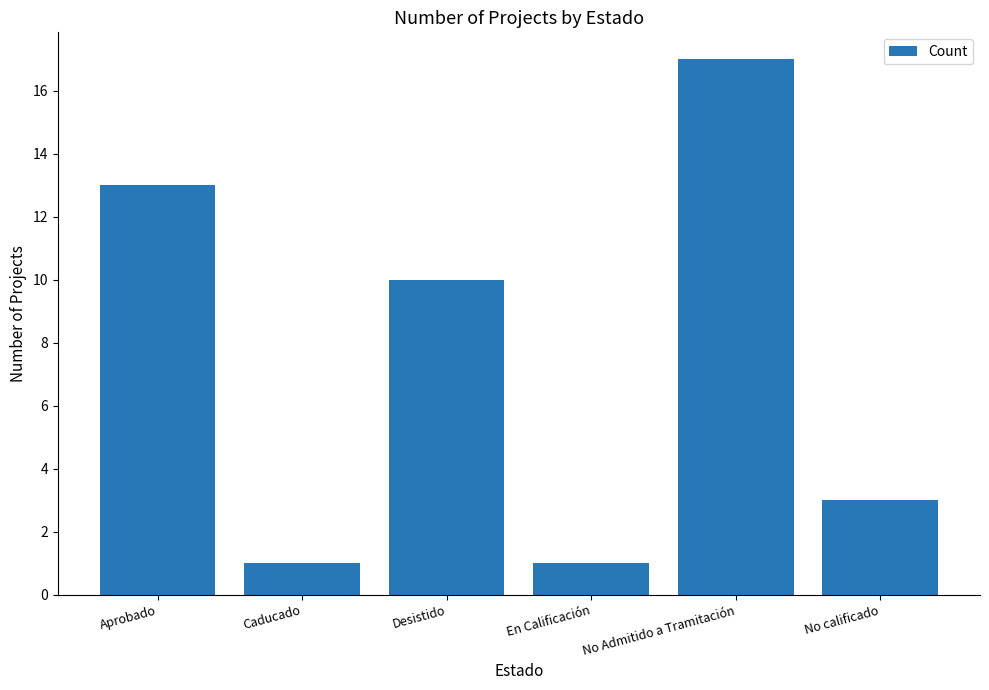

What is the ratio of the value at No Admitido a Tramitación to the value at Caducado?

17.0